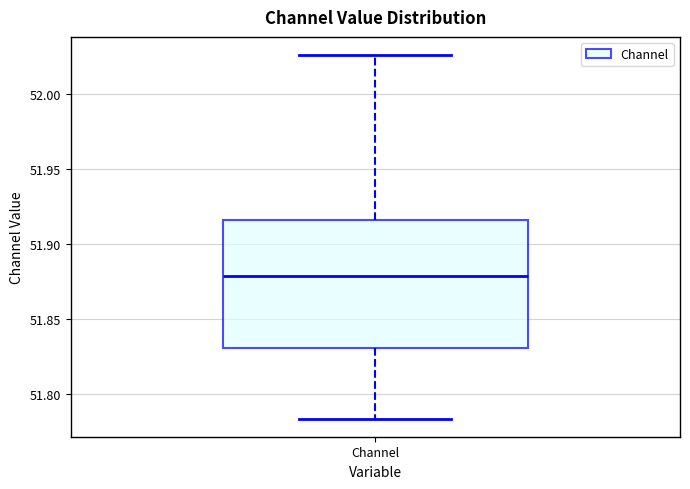

Transcribe this box plot: give where the median line is, the range the box spans, and where the two whiskers end, as read against the y-axis. The values are not printed on the chart, so give them approximately, as read against the axis.

median 51.880, box 51.830 to 51.915, whiskers 51.785 to 52.025